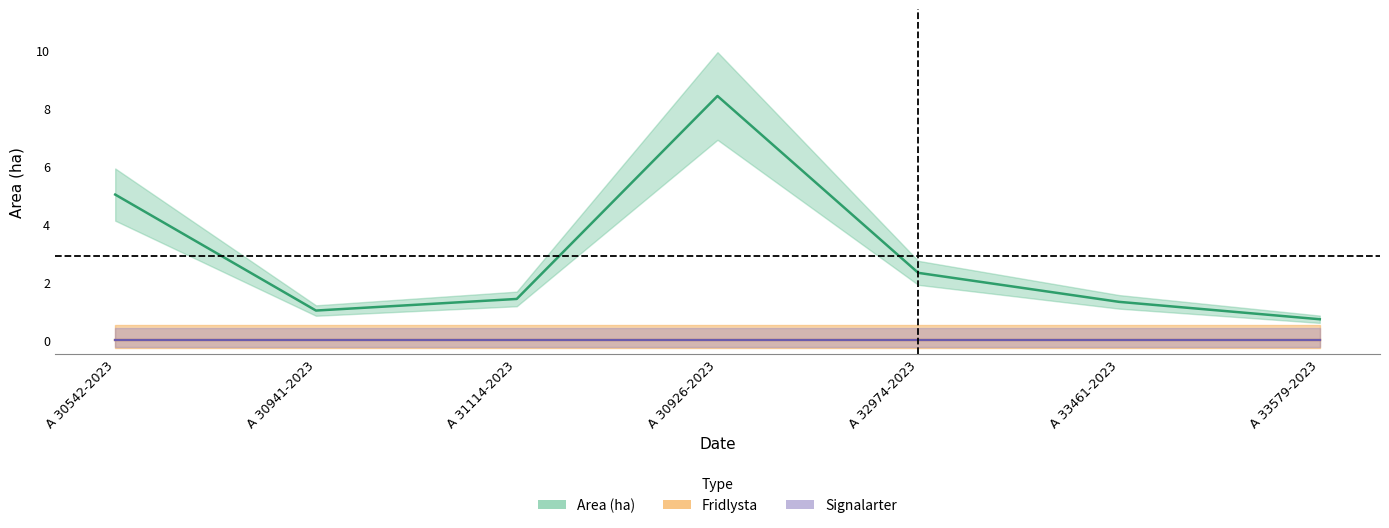

Is this an area chart (filled region under the line)?

No